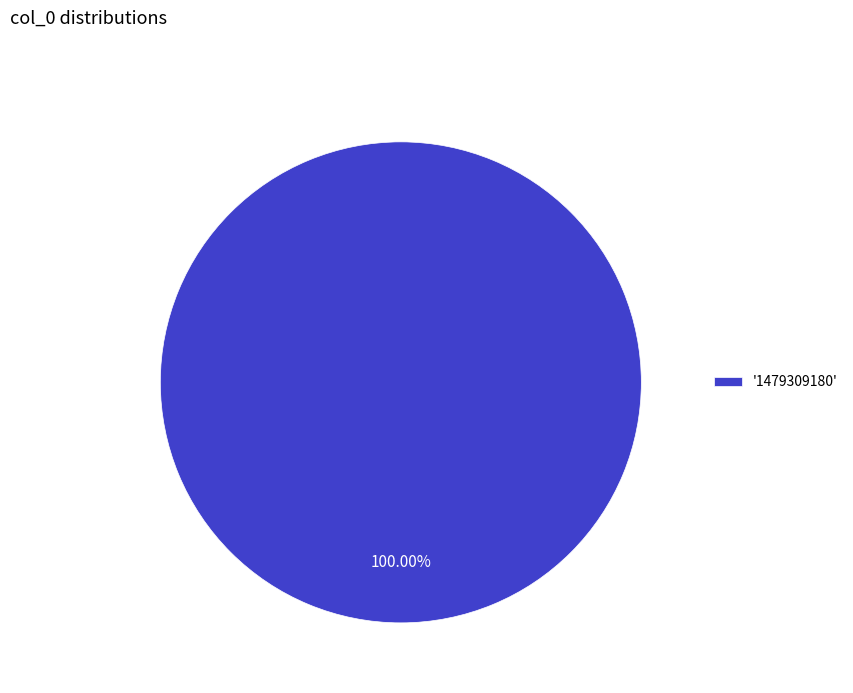

Rank the categories by value from highest to lowest.

'1479309180'